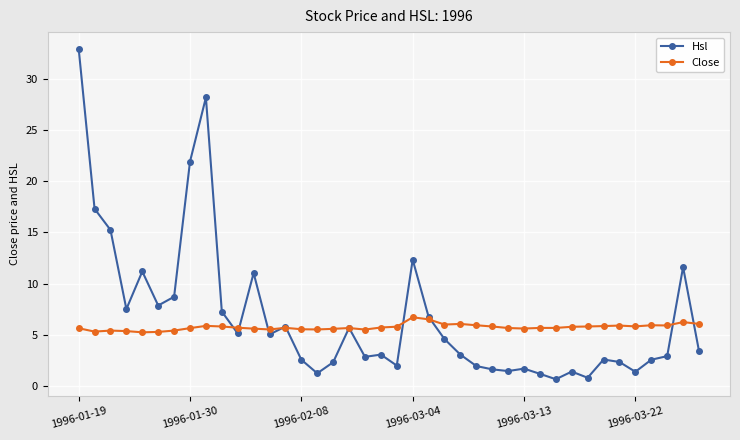

List the series in order of their peak value, lowest first.

Close, Hsl